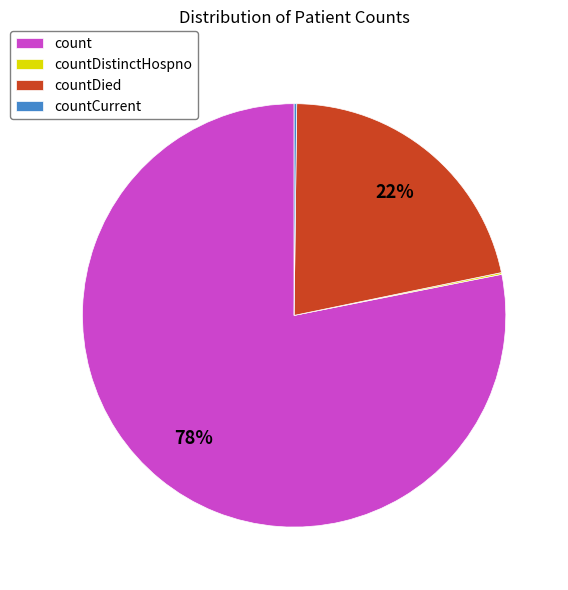

Does any single category account for the majority?

Yes